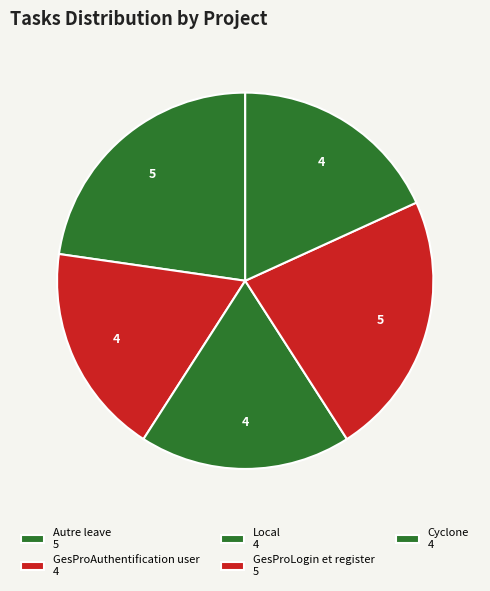

How many slices are in this pie chart?

5